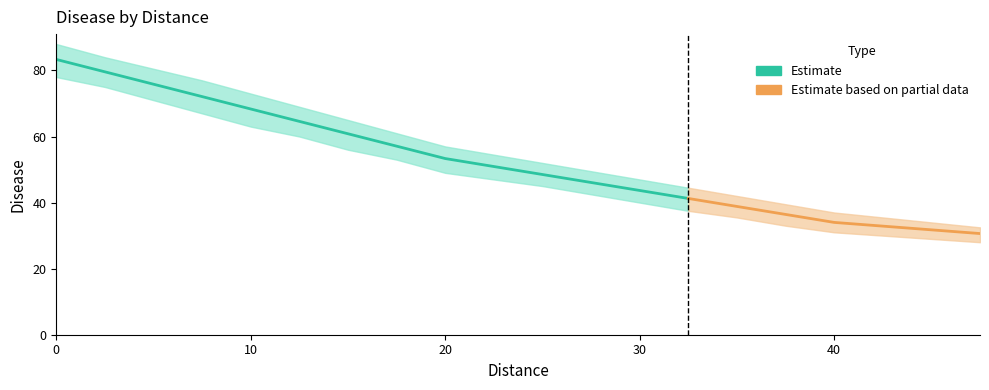

Rank the categories by Disease_lower value from lowest to highest.

47.5, 45.0, 42.5, 40.0, 37.5, 35.0, 32.5, 30.0, 27.5, 25.0, 22.5, 20.0, 17.5, 15.0, 12.5, 10.0, 7.5, 5.0, 2.5, 0